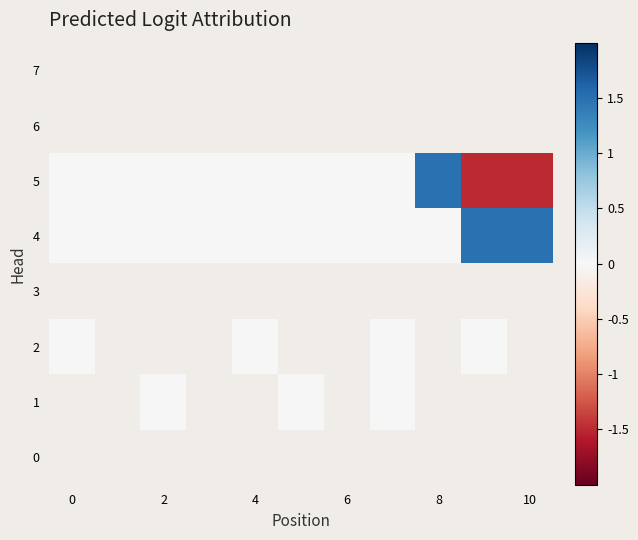

Count the number of categories in the chart.

11